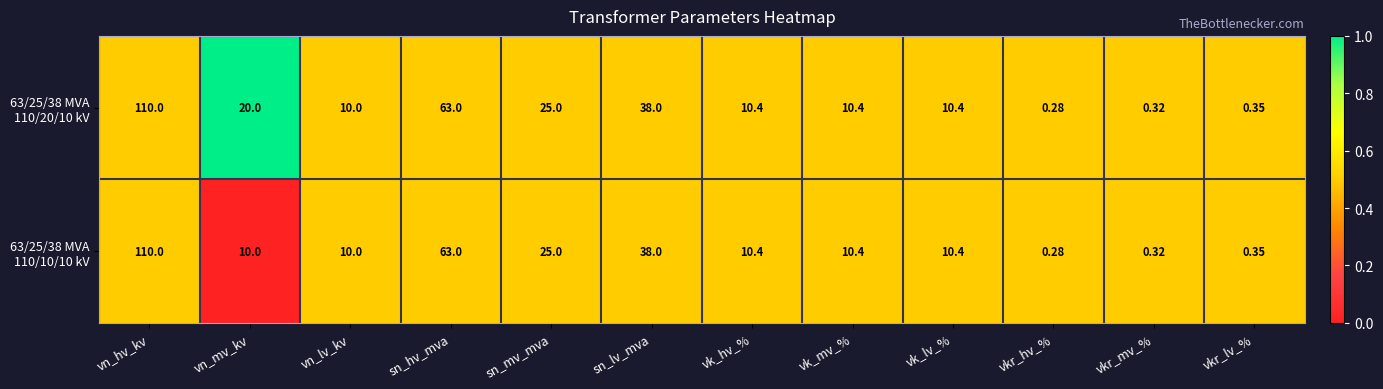

At which category does the chart reach its minimum across all series?

vkr_hv_%